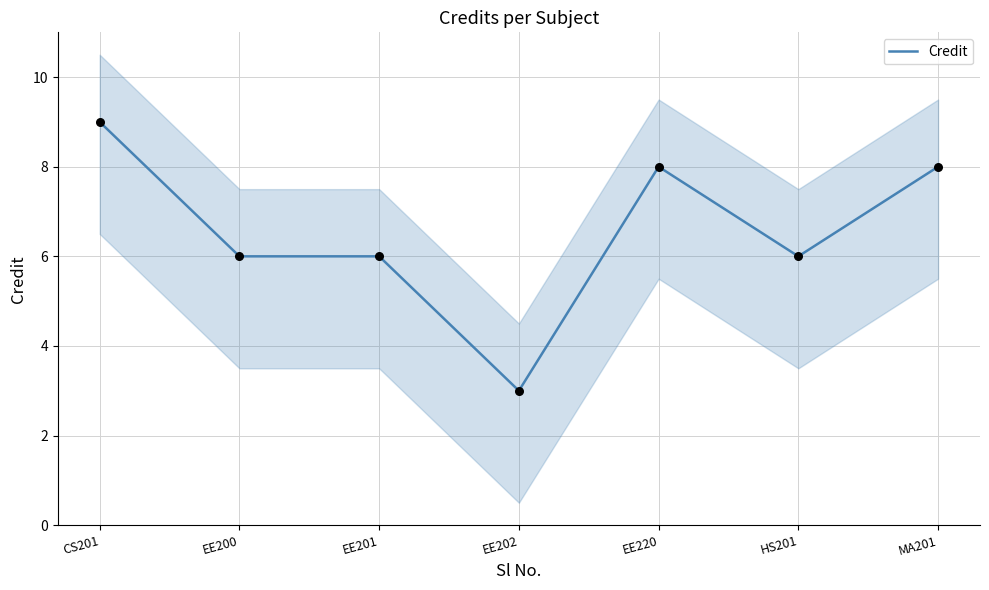

What is the ratio of the value at HS201 to the value at MA201?

0.8